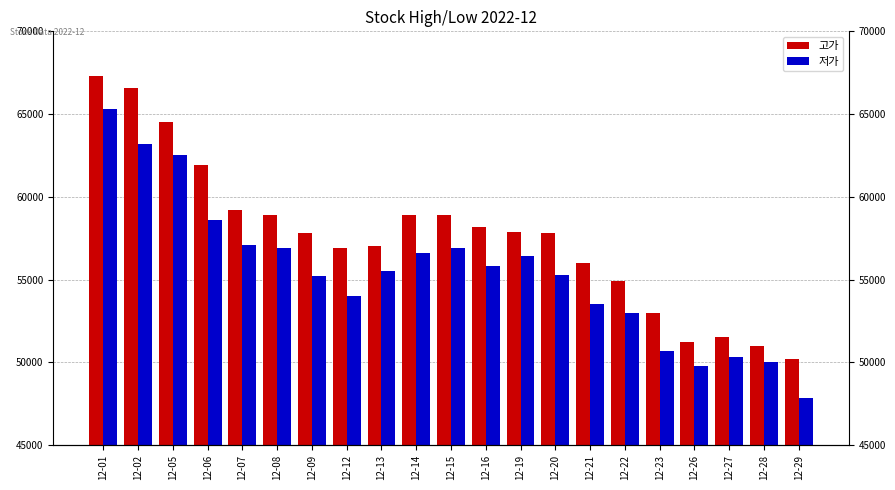

Which series has the largest range (max minus min)?

저가